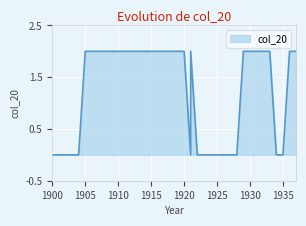

How many distinct data groups are displayed?

1